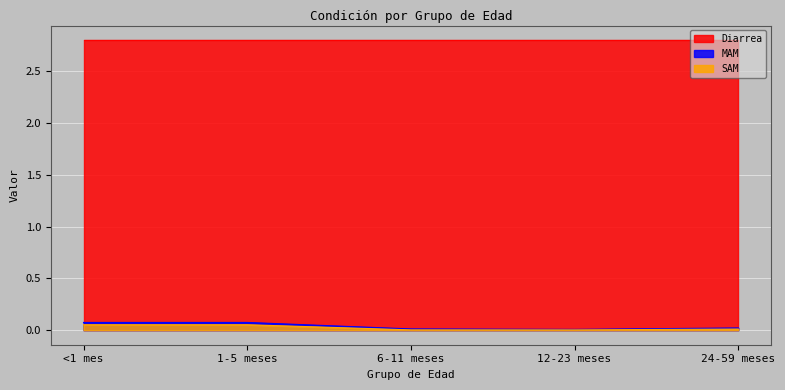

What are all the series names shown in the legend?

Diarrea, MAM, SAM